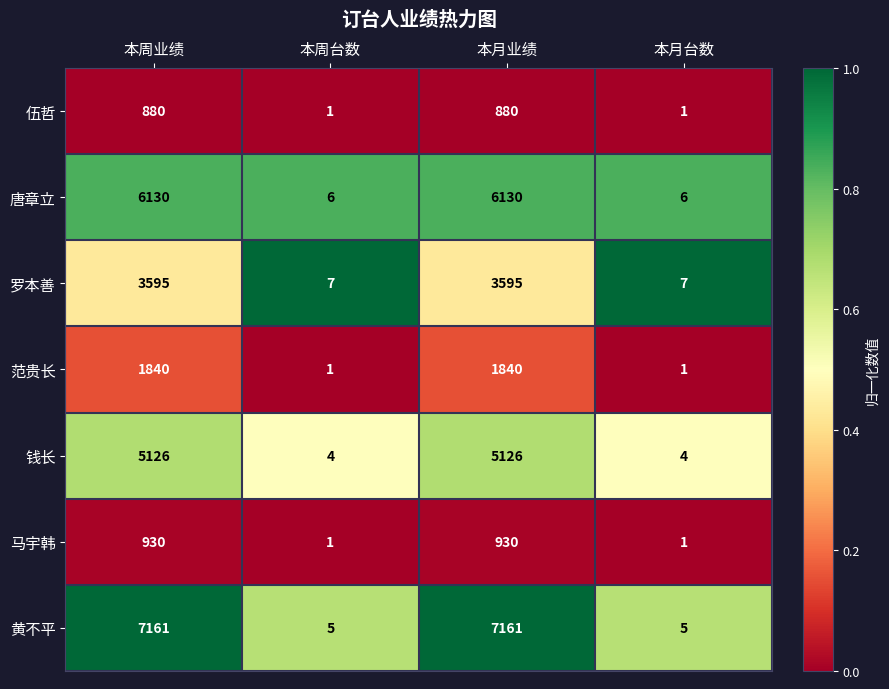

Reading right to left, what are all the values shown in this chart?

伍哲: 本月台数=1	本月业绩=880	本周台数=1	本周业绩=880
唐章立: 本月台数=6	本月业绩=6130	本周台数=6	本周业绩=6130
罗本善: 本月台数=7	本月业绩=3595	本周台数=7	本周业绩=3595
范贵长: 本月台数=1	本月业绩=1840	本周台数=1	本周业绩=1840
钱长: 本月台数=4	本月业绩=5126	本周台数=4	本周业绩=5126
马宇韩: 本月台数=1	本月业绩=930	本周台数=1	本周业绩=930
黄不平: 本月台数=5	本月业绩=7161	本周台数=5	本周业绩=7161